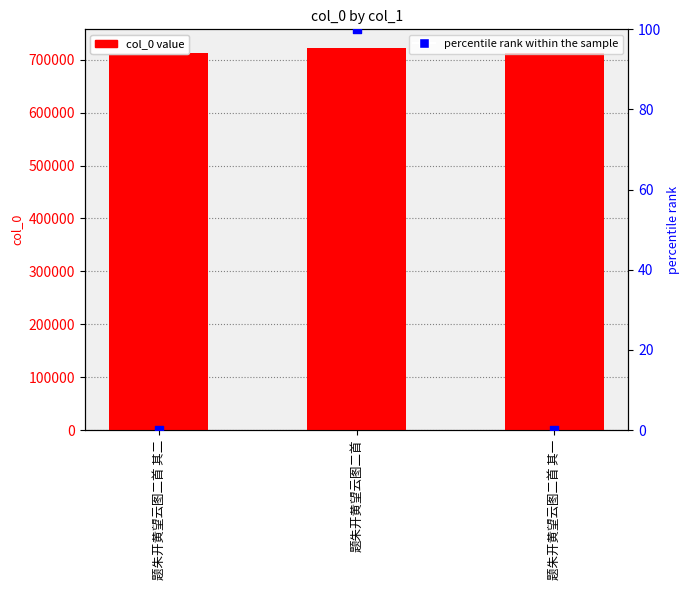

Which series reaches the maximum Y coordinate?

col_0